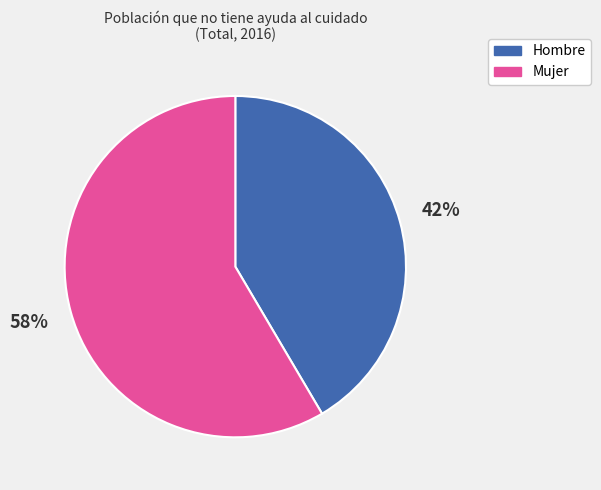

Combined, do Hombre and Mujer account for over 50%?

Yes